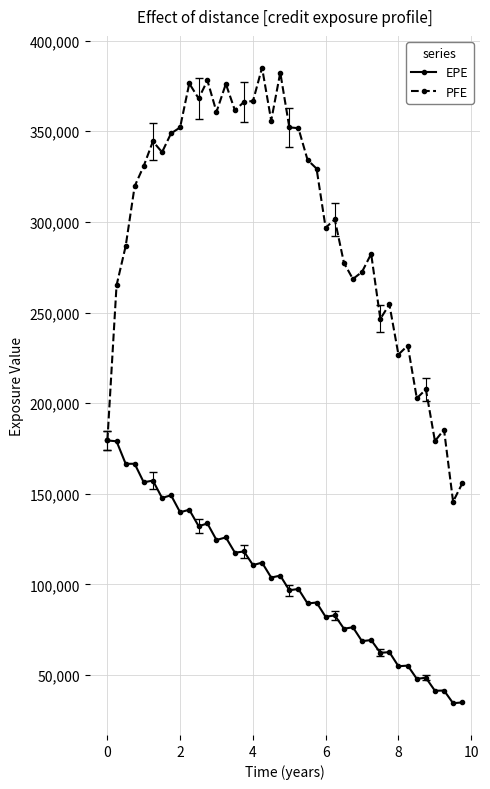

What is the maximum value for EPE?

179436.0